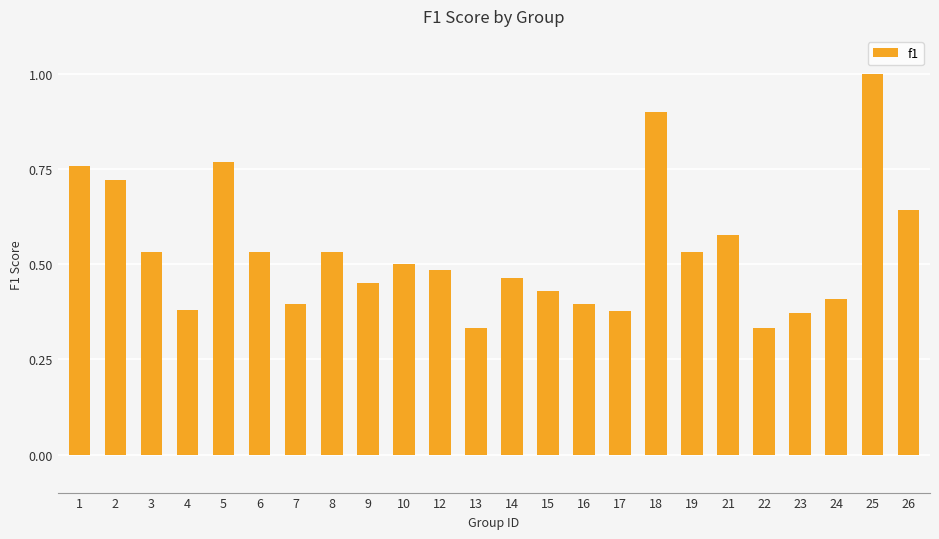

How many bars are there in total?

24